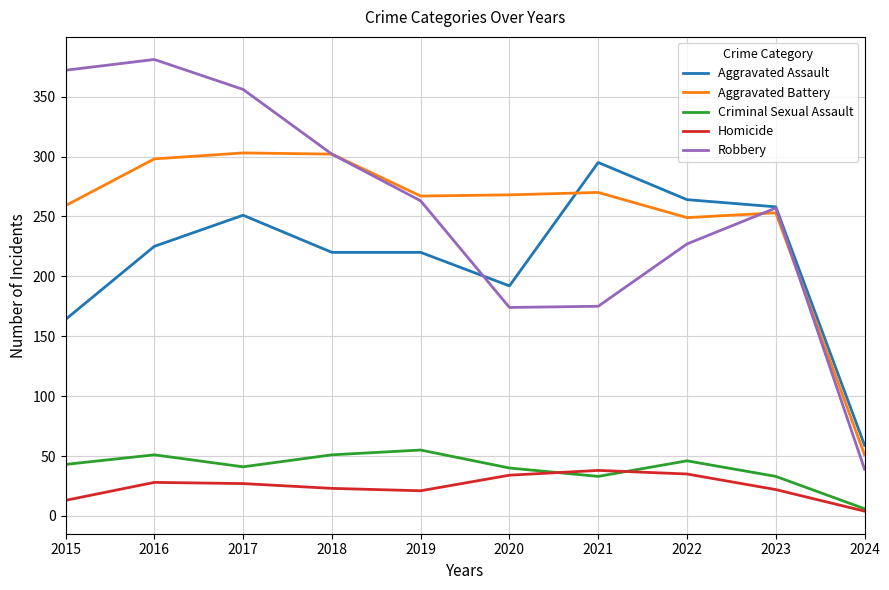

True or false: Criminal Sexual Assault has a value of 67 at 2018.

False